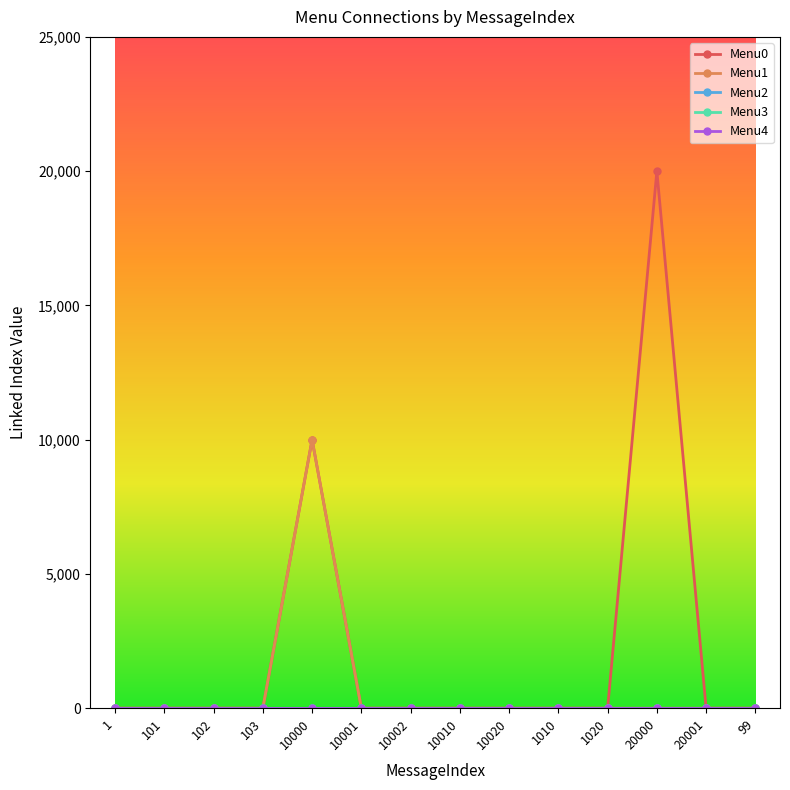

Is this an area chart (filled region under the line)?

No